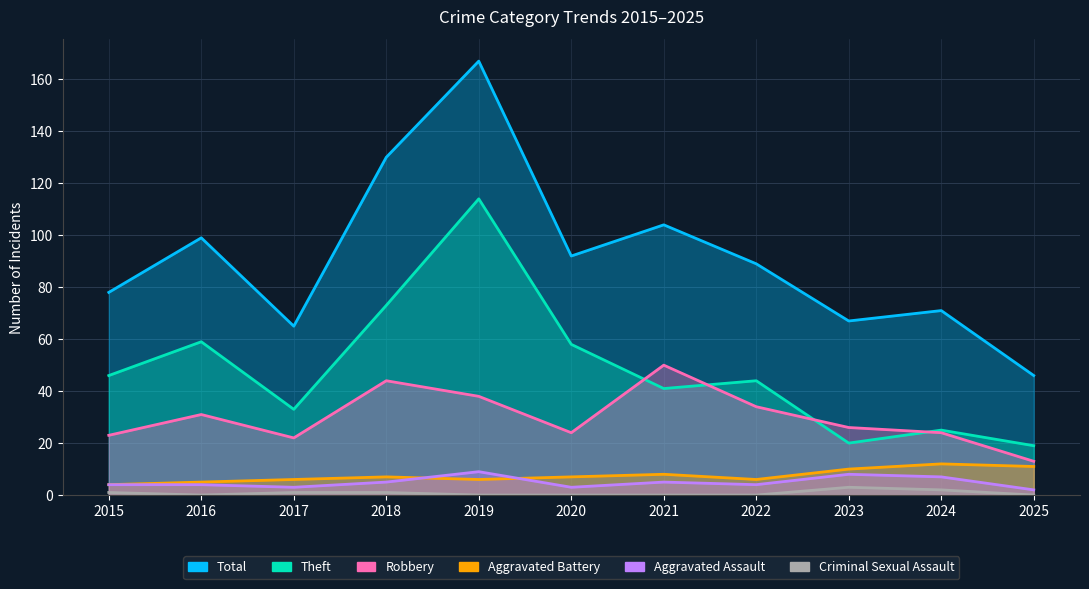

Rank the series by their maximum value, from highest to lowest.

Total, Theft, Robbery, Aggravated Battery, Aggravated Assault, Criminal Sexual Assault